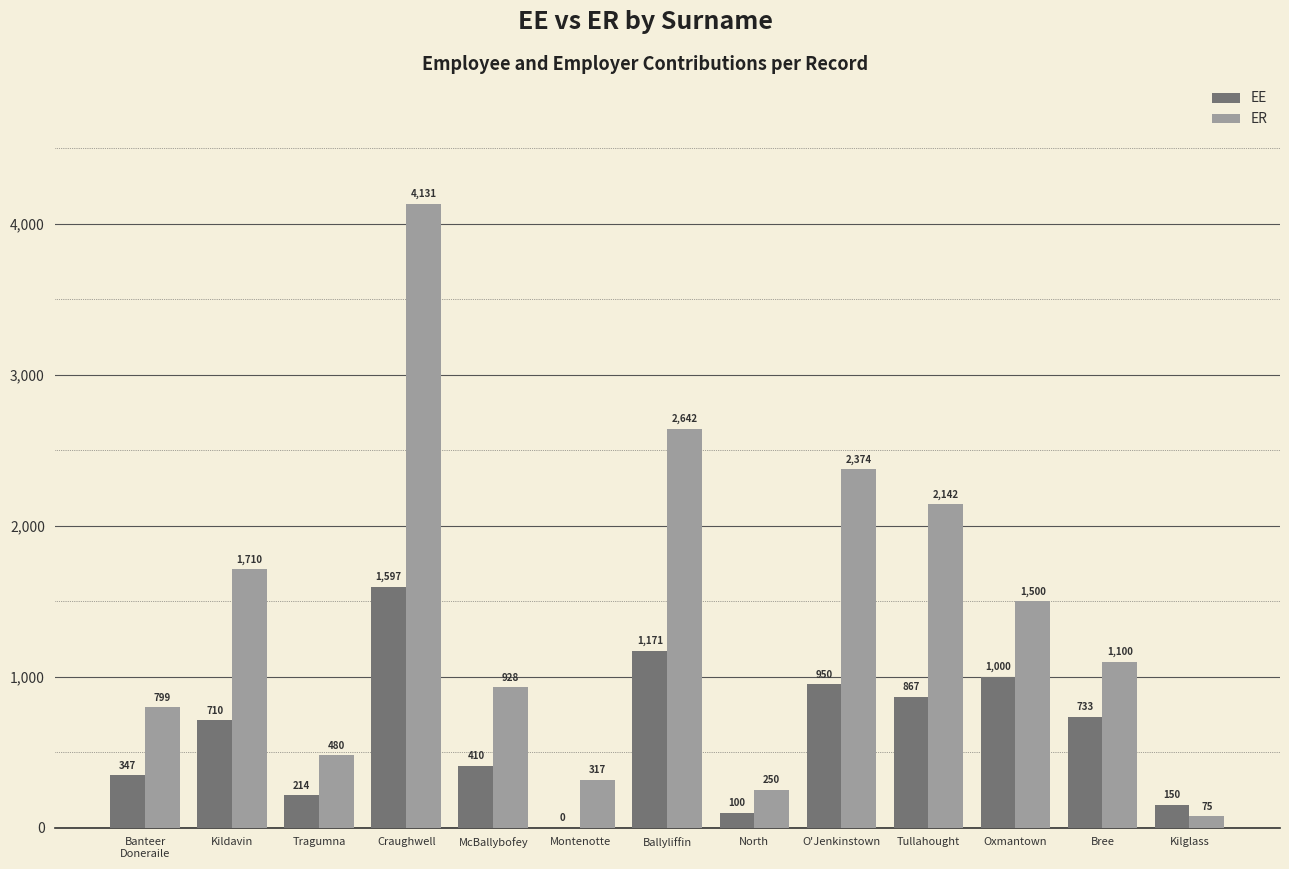

Which series has the largest total across all categories?

ER